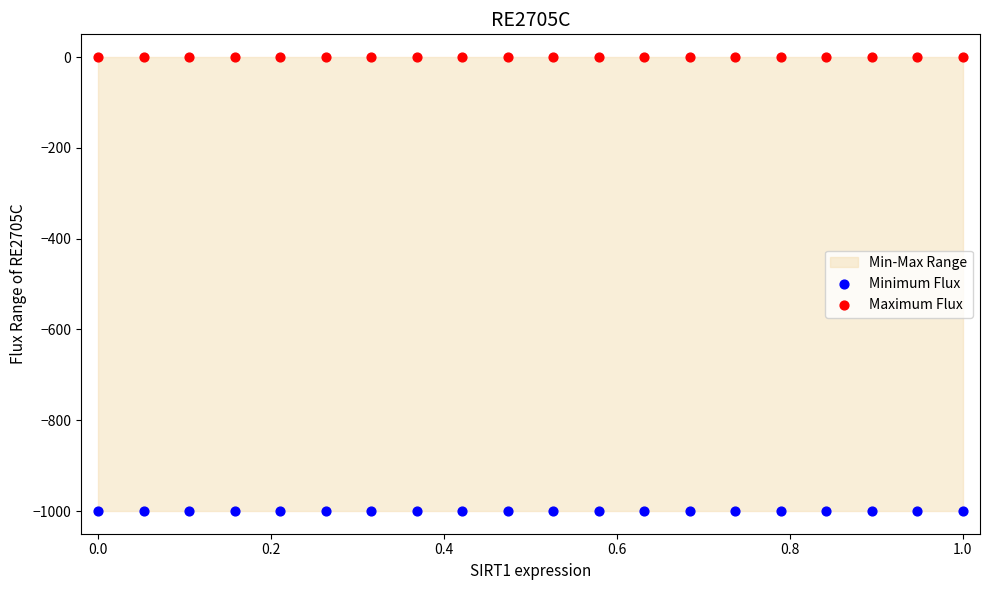

Which series reaches the minimum Y coordinate?

Minimum Flux